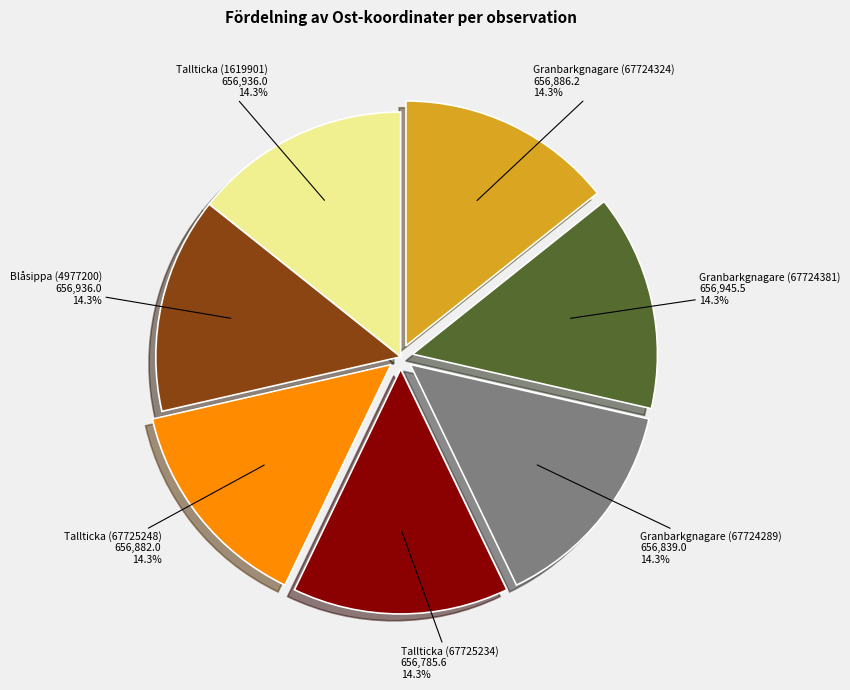

Does any single category account for the majority?

No